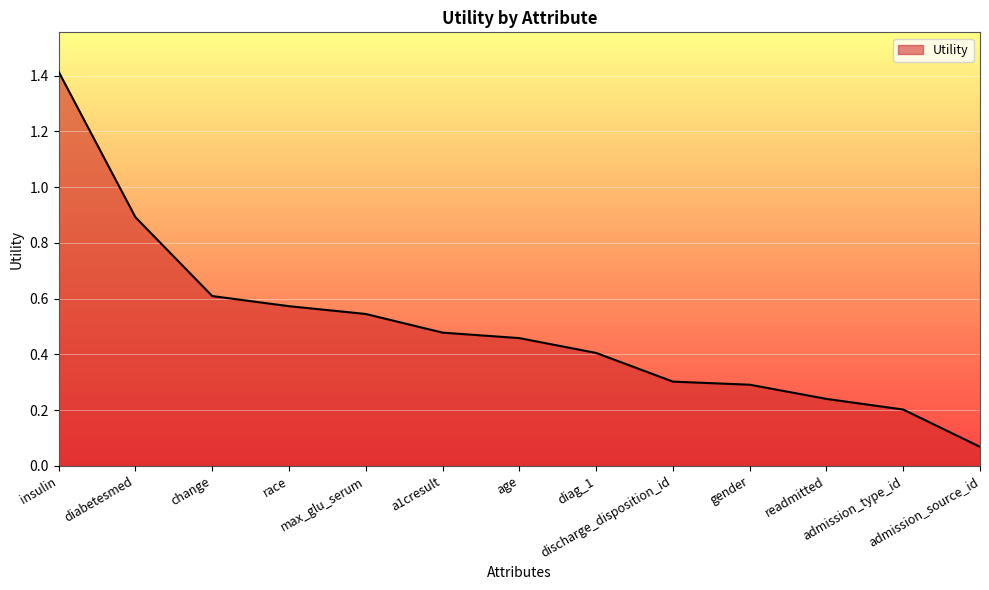

What is the maximum value shown in the chart?

1.4